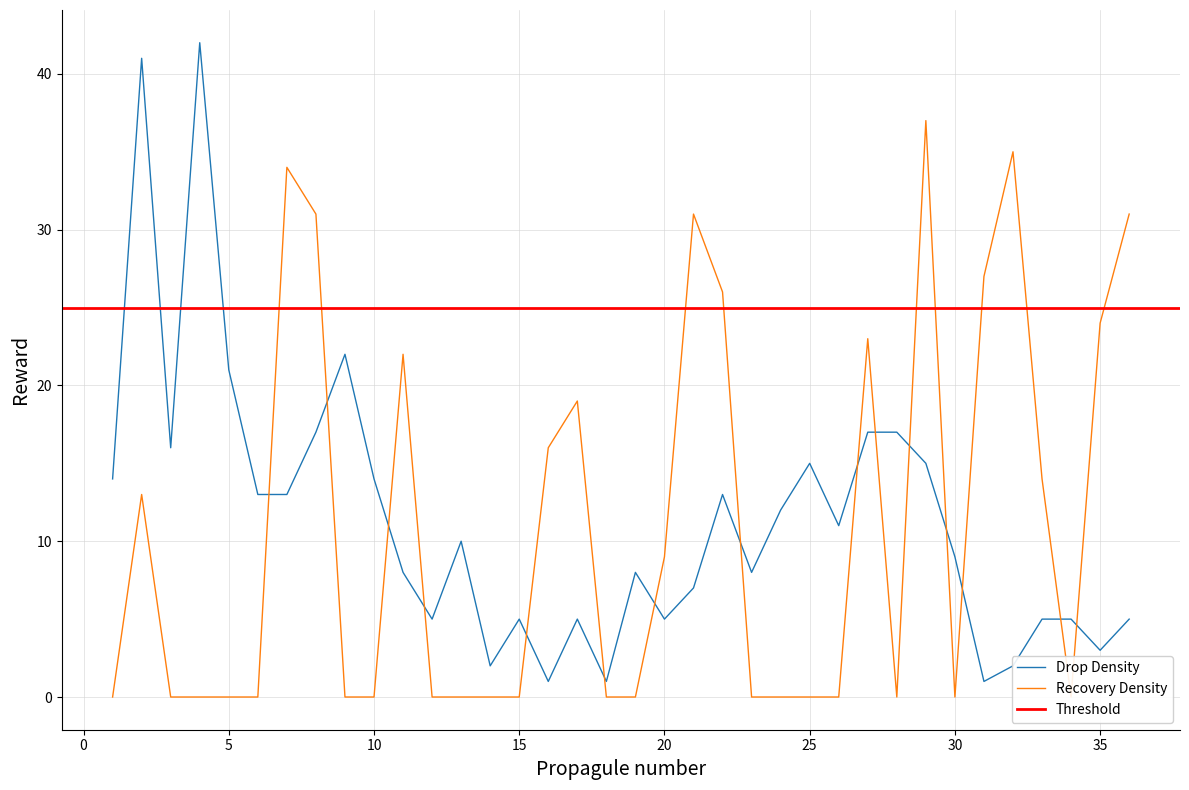

Rank the series by their maximum value, from highest to lowest.

Drop Density, Recovery Density